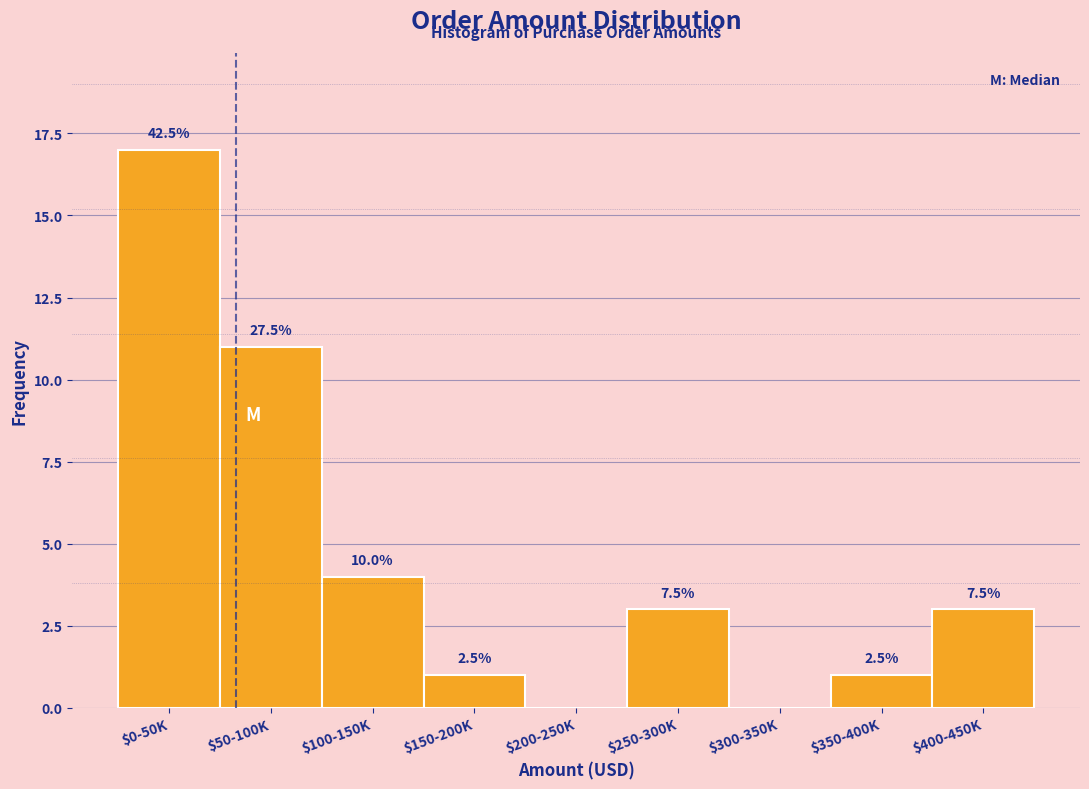

Are the bars horizontal?

No